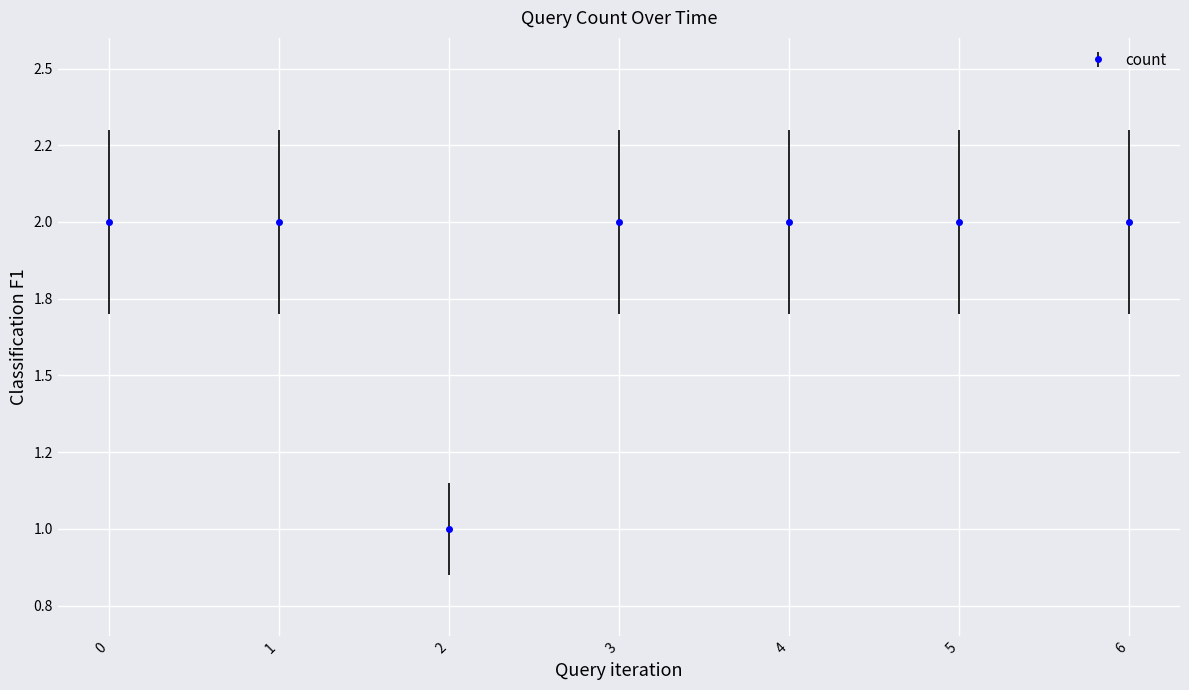

Reading left to right, list all the values displayed in this chart.

0=2	1=2	2=1	3=2	4=2	5=2	6=2